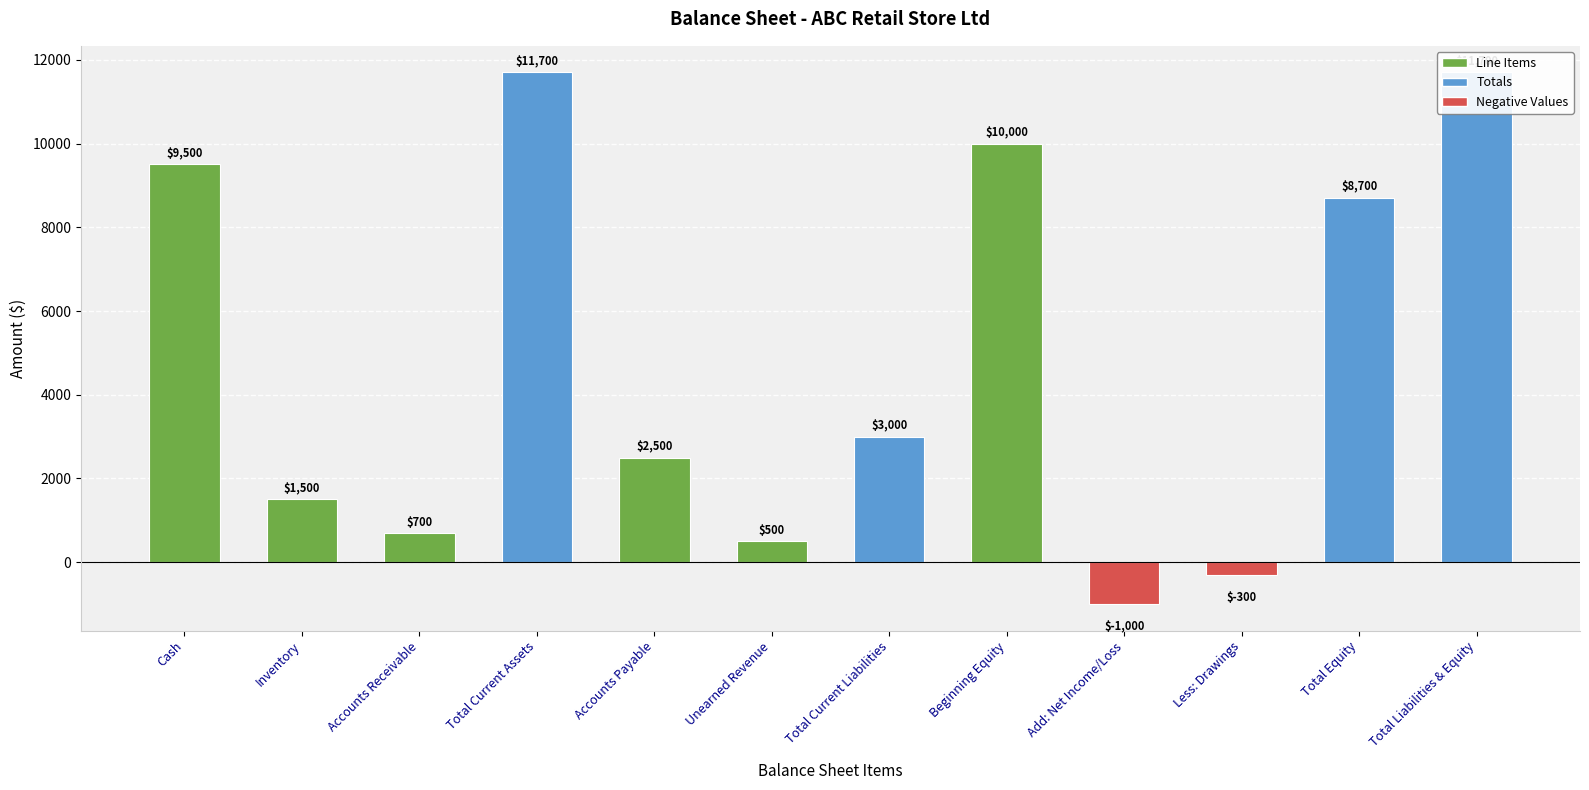

Is it true that the value at Cash is 4384?

False